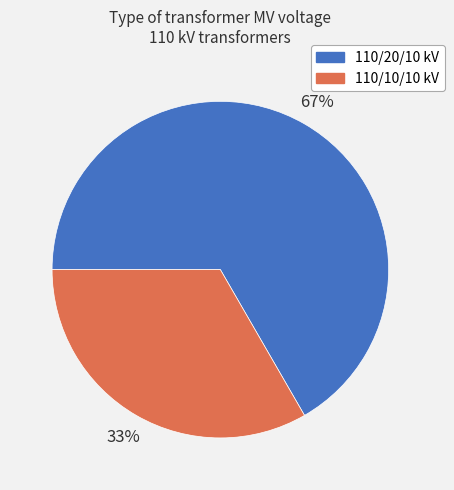

The 110/10/10 kV slice represents 24% of the pie. True or false?

False